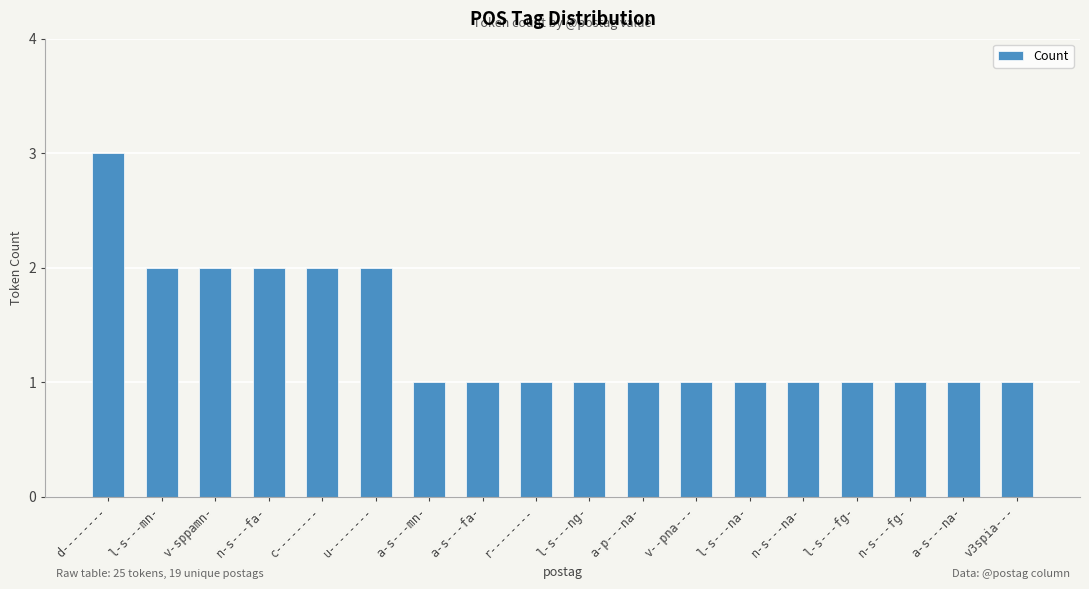

Is it true that the value at l-s---mn- is 2?

True